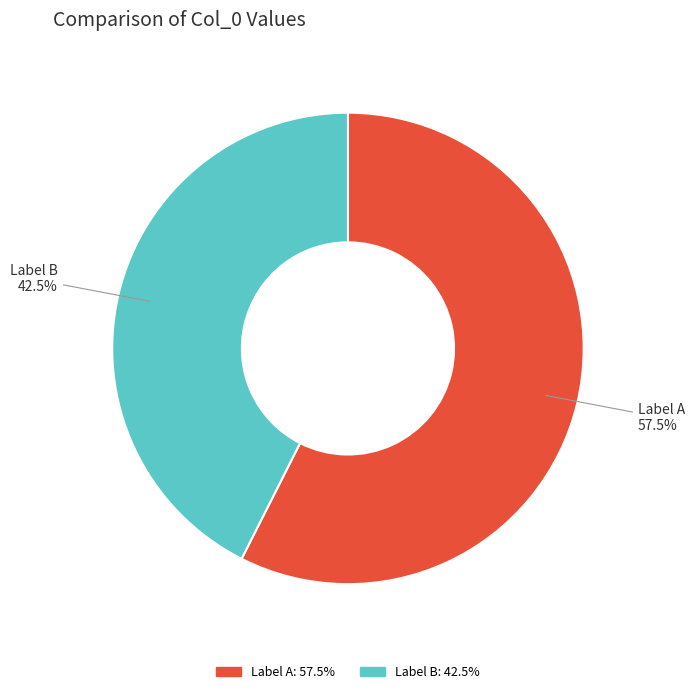

How many slices are in this pie chart?

2